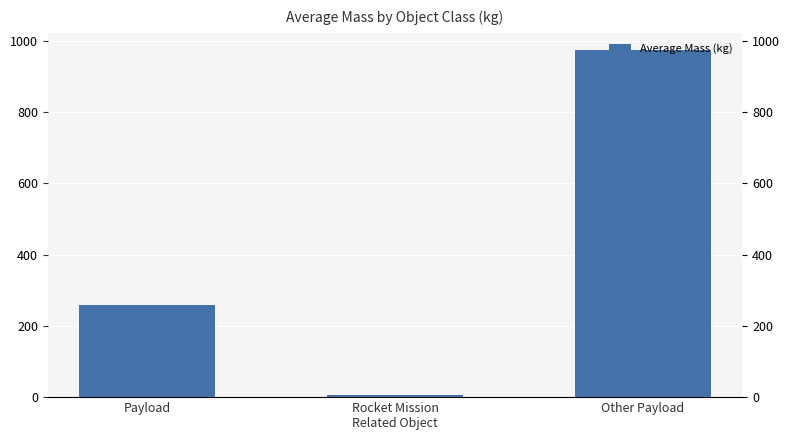

Is it true that the value at Other Payload is 974?

True